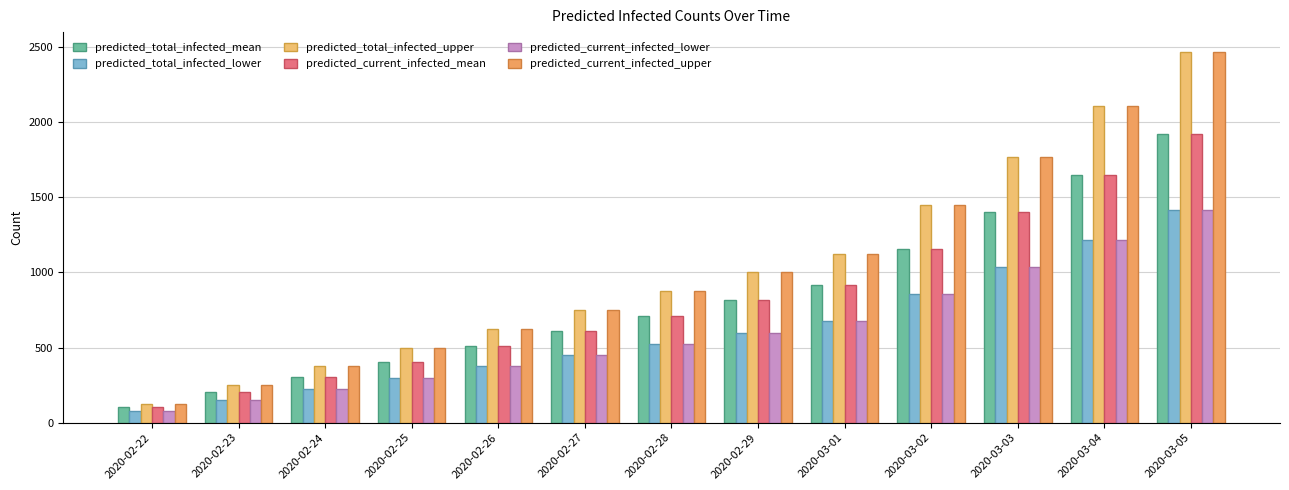

Is the value of predicted_total_infected_upper at 2020-03-01 greater than the value of predicted_current_infected_lower at 2020-02-29?

Yes